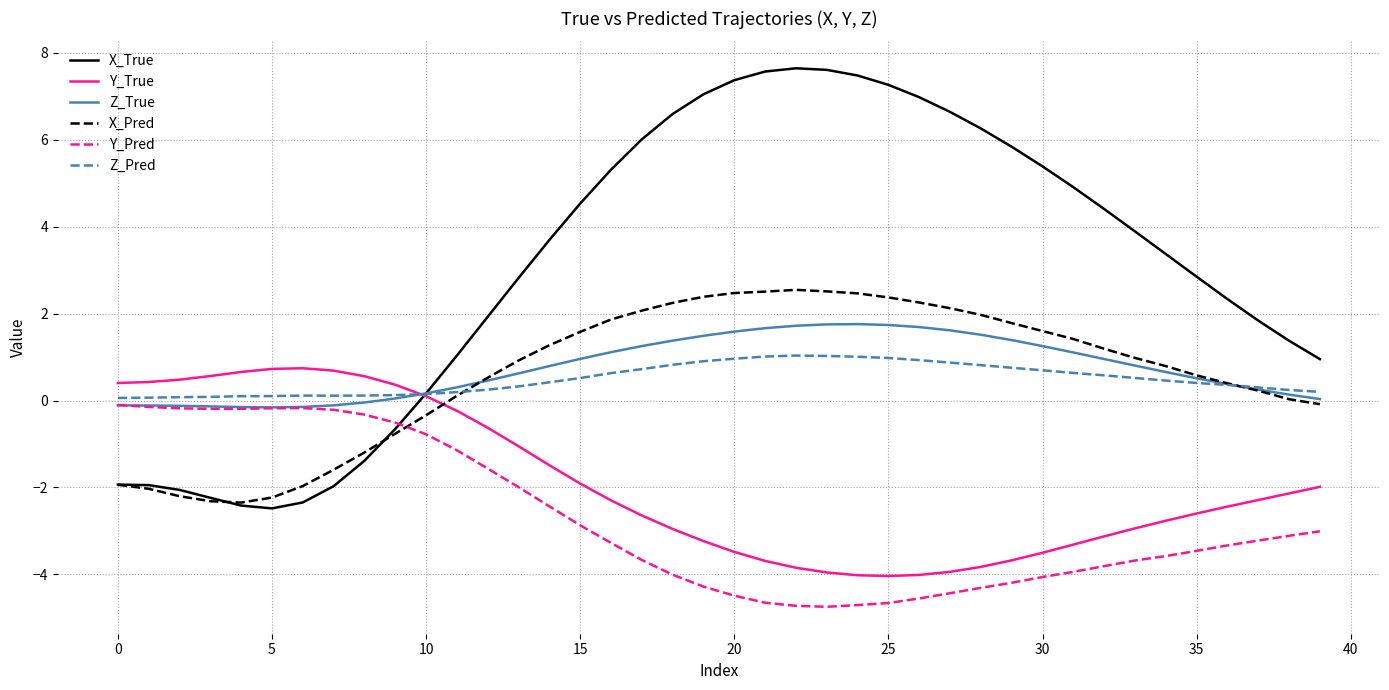

What are all the series names shown in the legend?

X_True, Y_True, Z_True, X_Pred, Y_Pred, Z_Pred